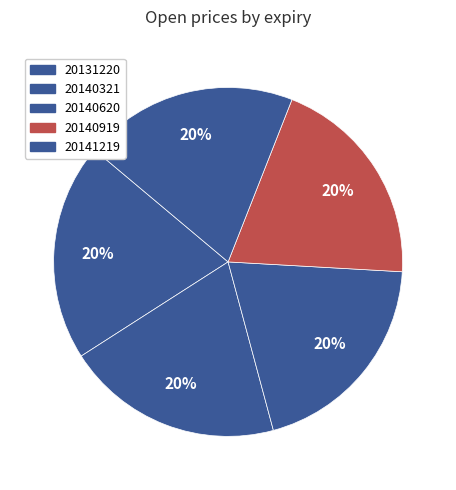

How many slices are in this pie chart?

5